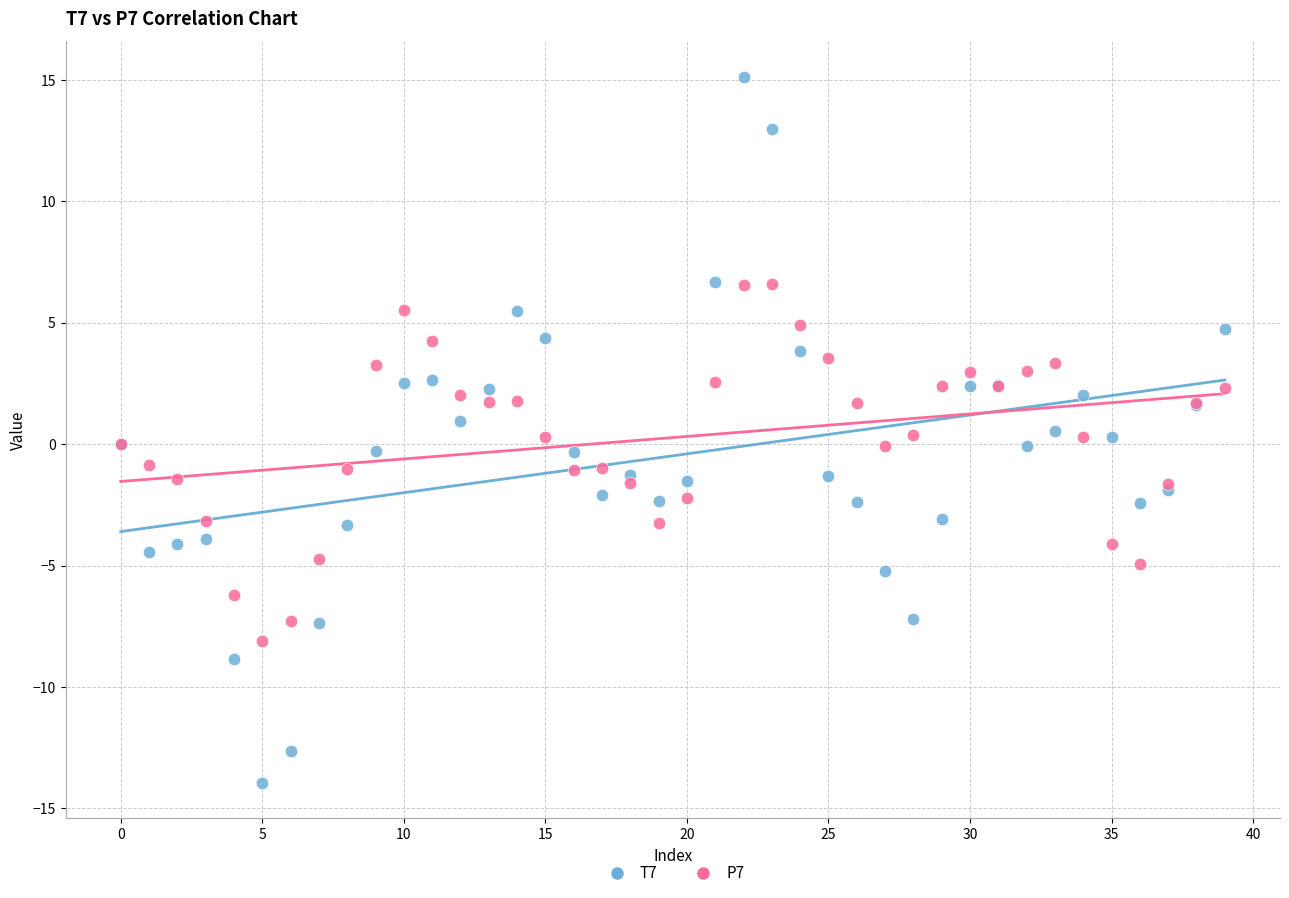

Which series reaches the minimum Y coordinate?

T7